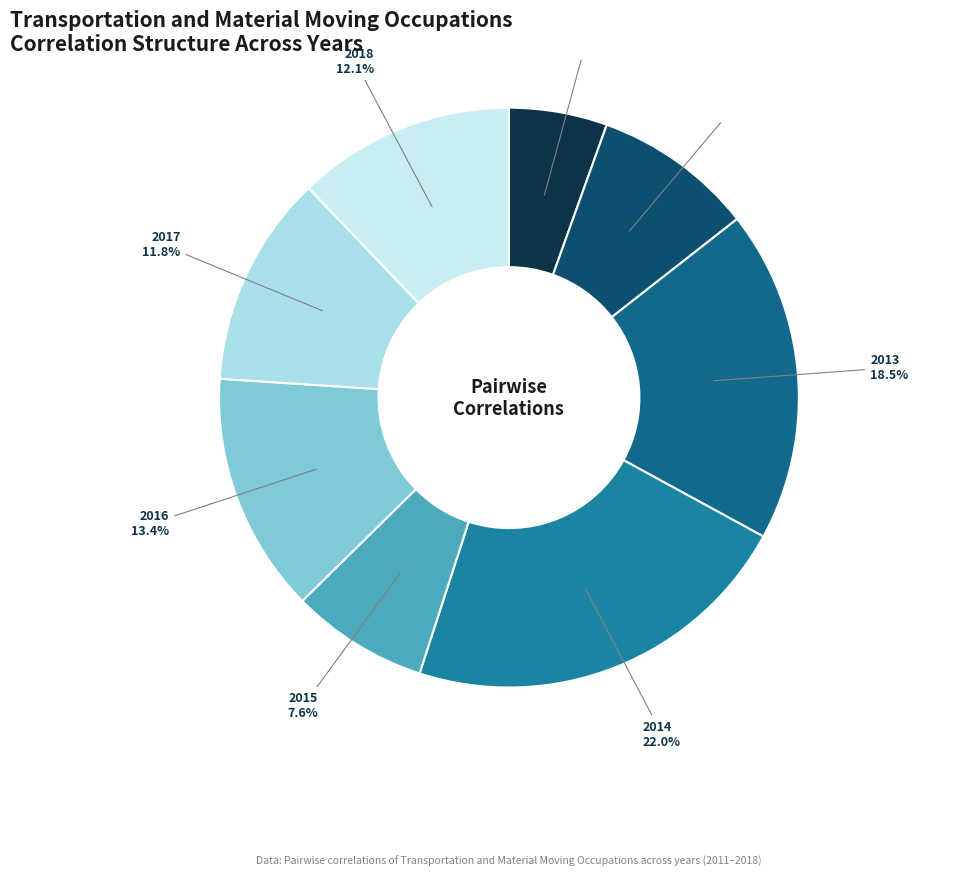

Rank the categories by value from highest to lowest.

2014, 2013, 2016, 2018, 2017, 2012, 2015, 2011